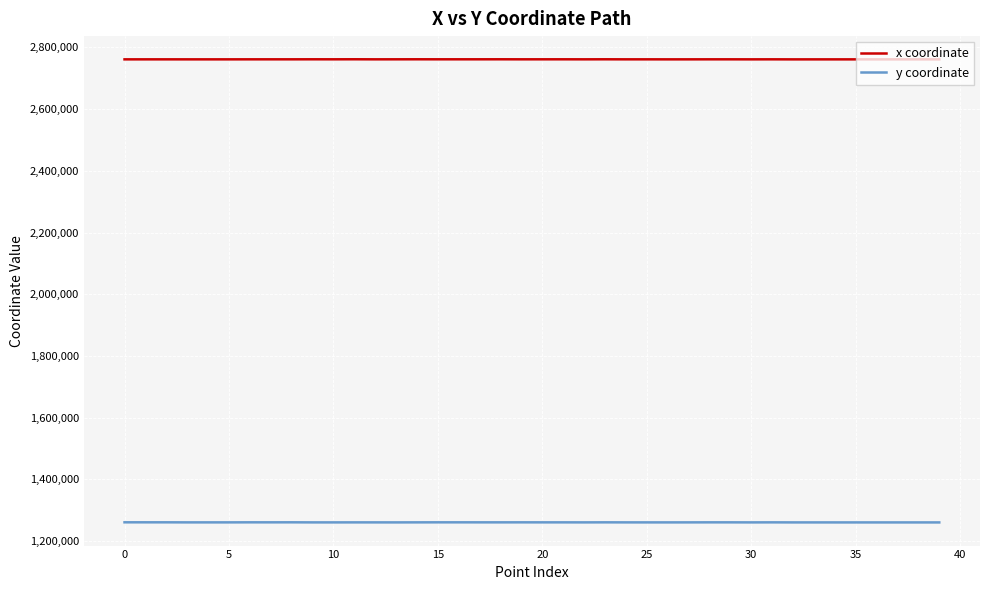

True or false: y coordinate and x coordinate cross at least once.

False